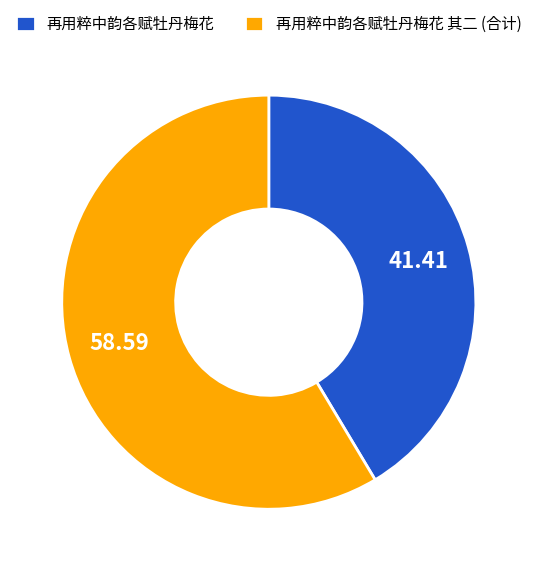

How many segments does this pie chart have?

2